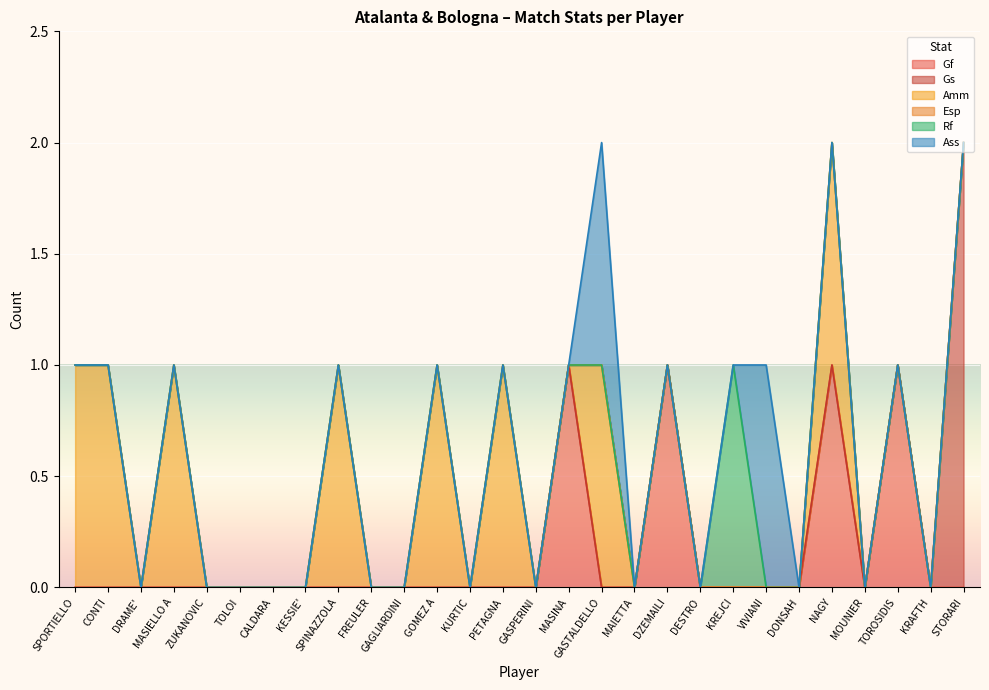

What are all the series names shown in the legend?

Gf, Gs, Amm, Esp, Rf, Ass